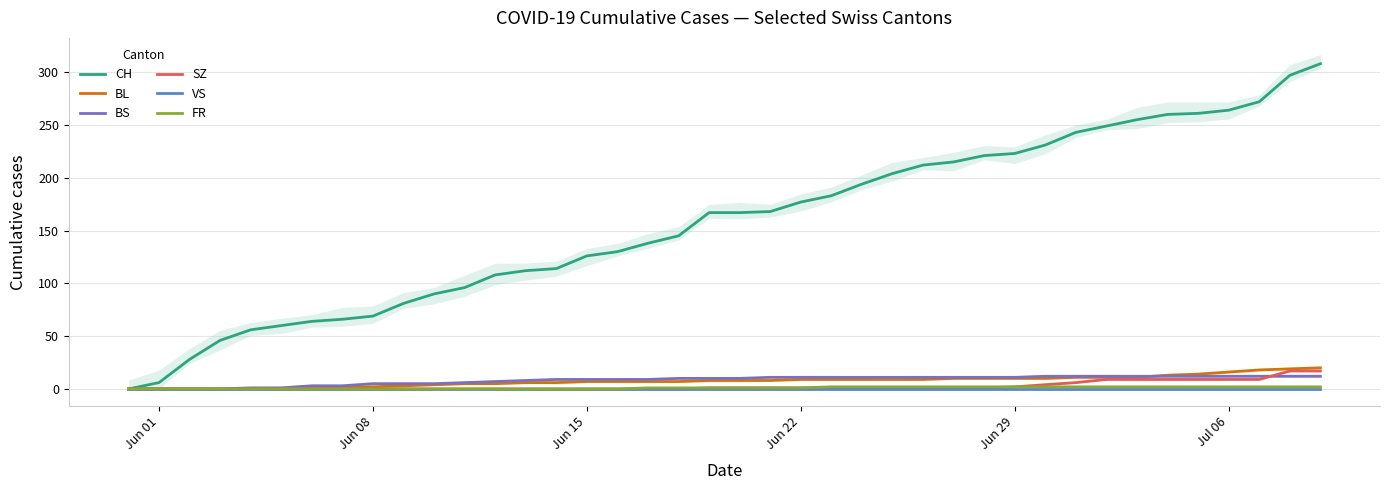

What is the highest value of the SZ series?

17